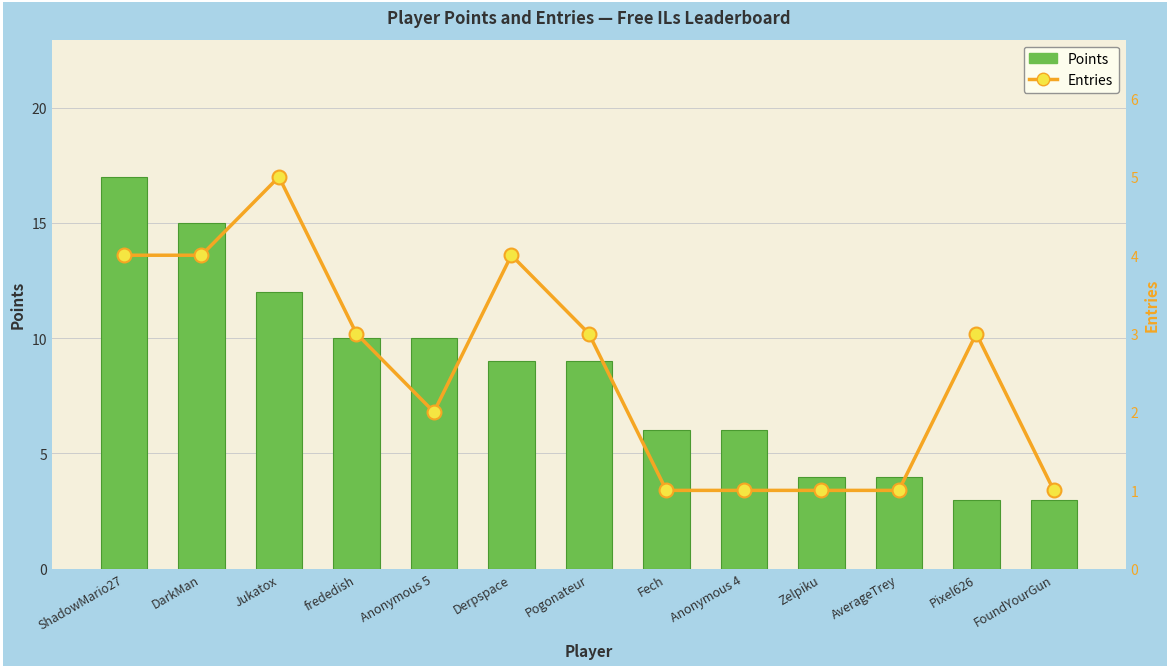

What is the difference between the second highest and second lowest values in the Entries series?

3